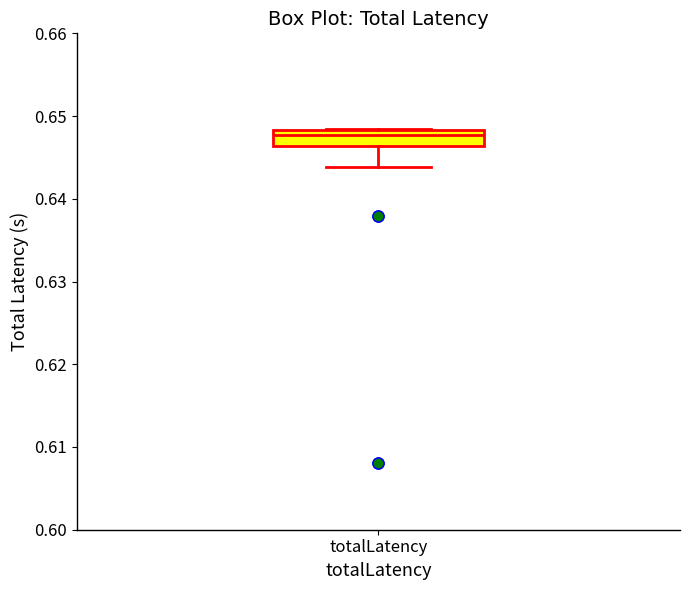

Transcribe this box plot: give where the median line is, the range the box spans, and where the two whiskers end, as read against the y-axis. The values are not printed on the chart, so give them approximately, as read against the axis.

median 0.648 (just below the box's upper edge), box 0.646 to 0.648, whiskers 0.644 to 0.648